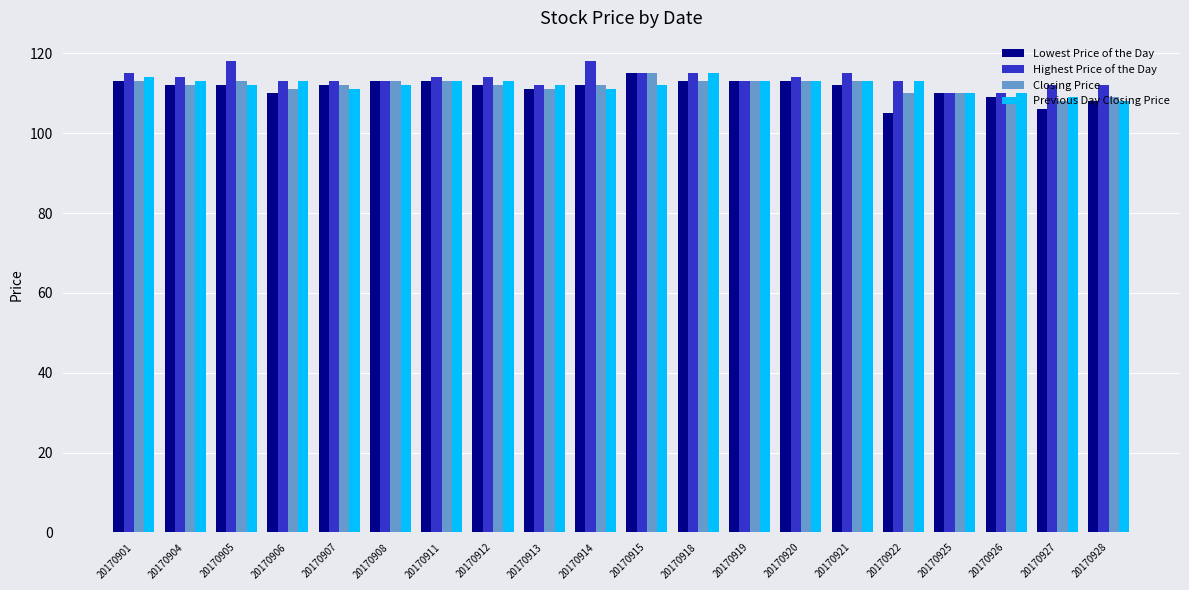

The Highest Price of the Day series shows 115 at 20170901. True or false?

True